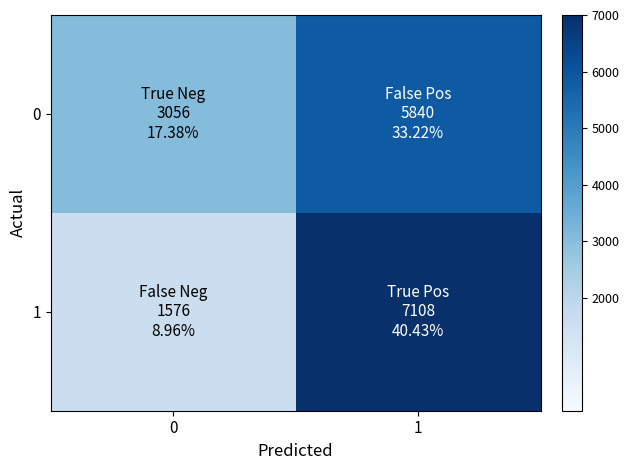

At which category does the chart reach its peak across all series?

1